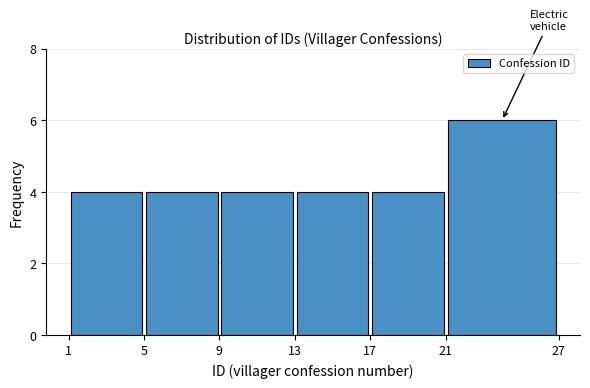

Reading left to right, list every bar in this chart as the range it spans on the x-axis followed by its height. The values are not printed on the chart, so give them approximately, as read against the axis.

1 to 5: 4
5 to 9: 4
9 to 13: 4
13 to 17: 4
17 to 21: 4
21 to 27: 6